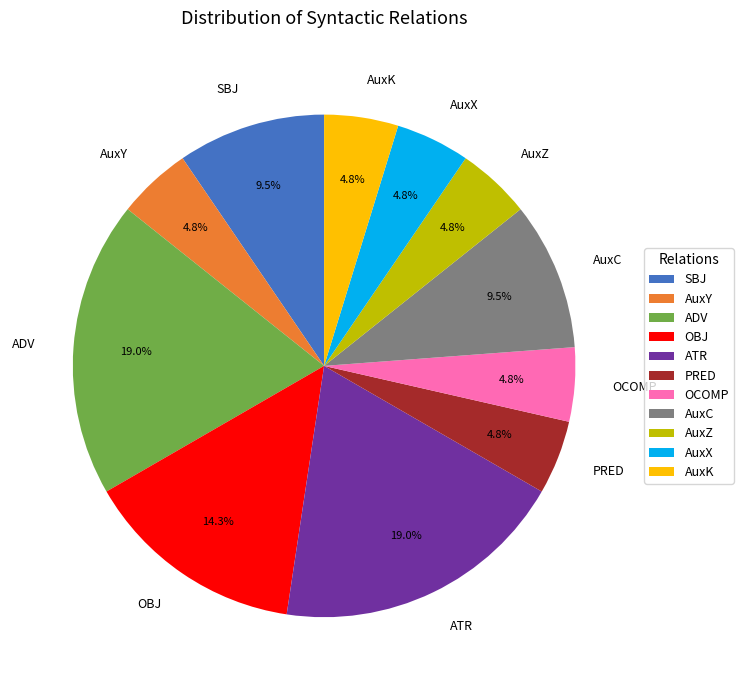

Count the number of slices in the pie.

11